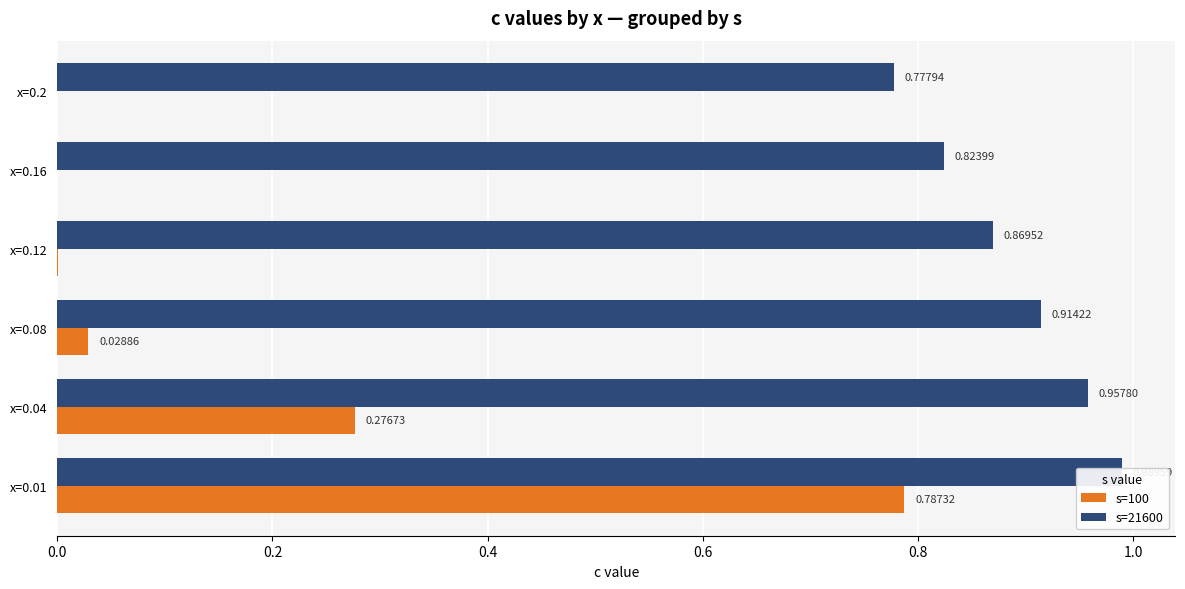

How many bars are there in total?

12